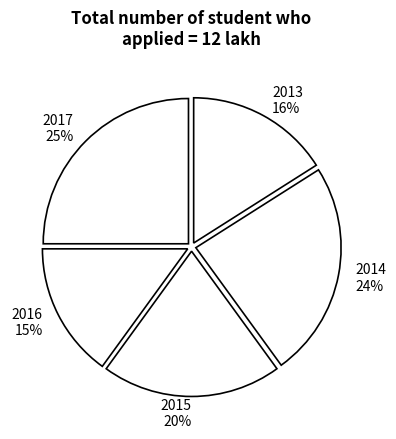

What is the smallest slice in the pie chart?

2016 15%